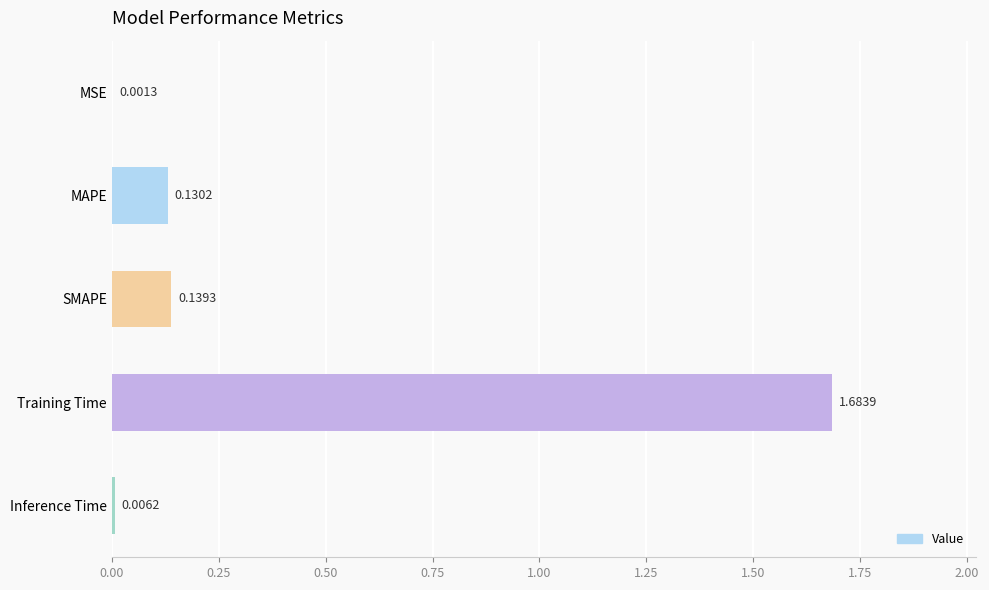

What is the sum of all values?

2.0